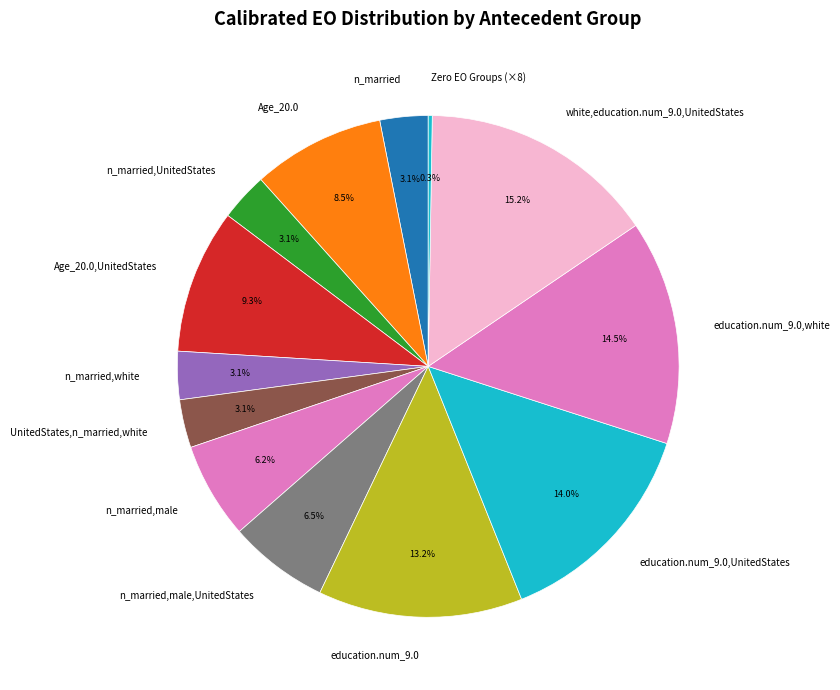

Which slice is the largest?

white,education.num_9.0,UnitedStates